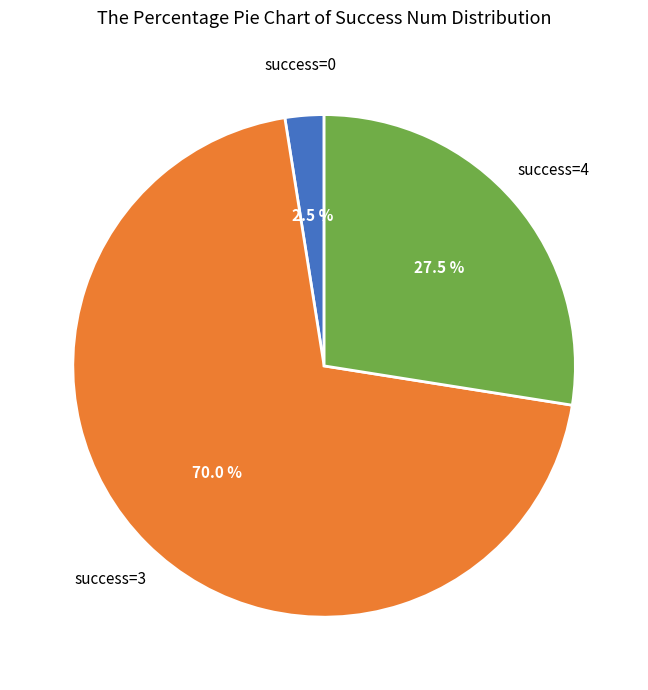

Is there a majority slice in this chart?

Yes